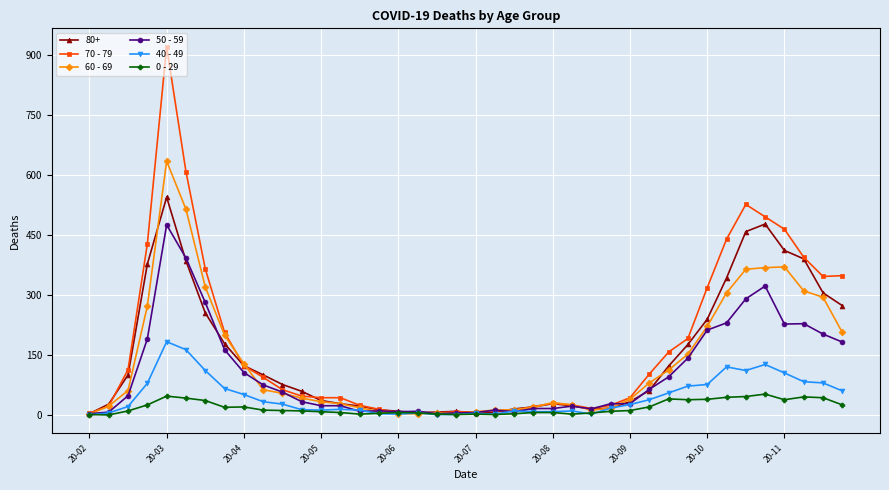

How many values in the 60 - 69 series are below 54?

20